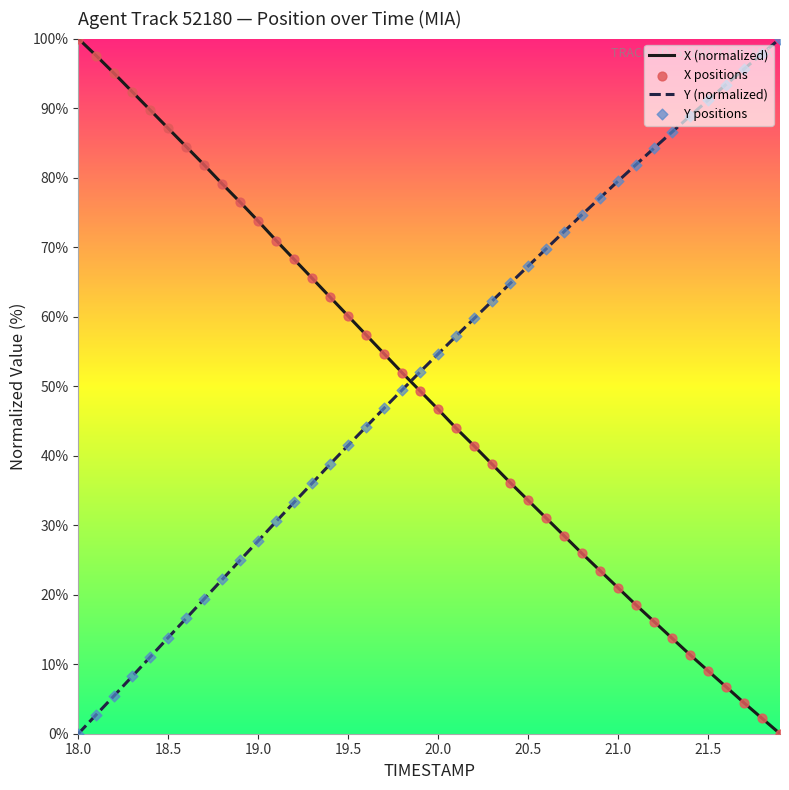

What is the greatest value displayed?

100.0